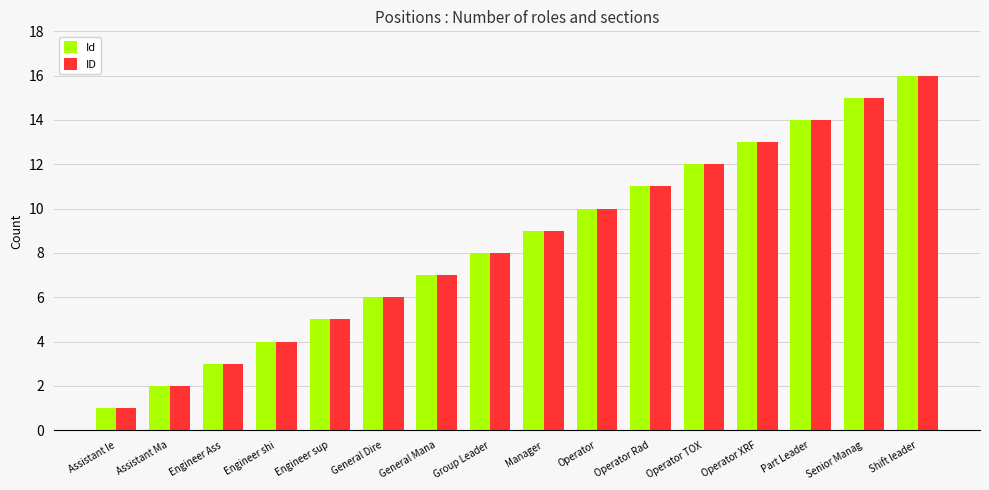

Read the Id value at General Mana.

7